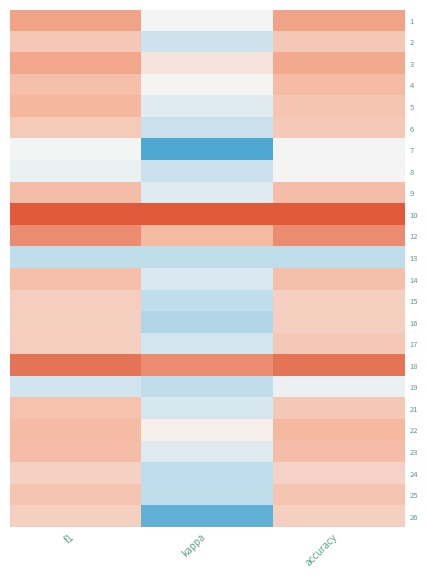

List the series in order of their peak value, highest first.

10, 18, 12, 1, 3, 5, 22, 4, 9, 23, 14, 21, 25, 2, 17, 6, 15, 16, 26, 24, 7, 8, 19, 13